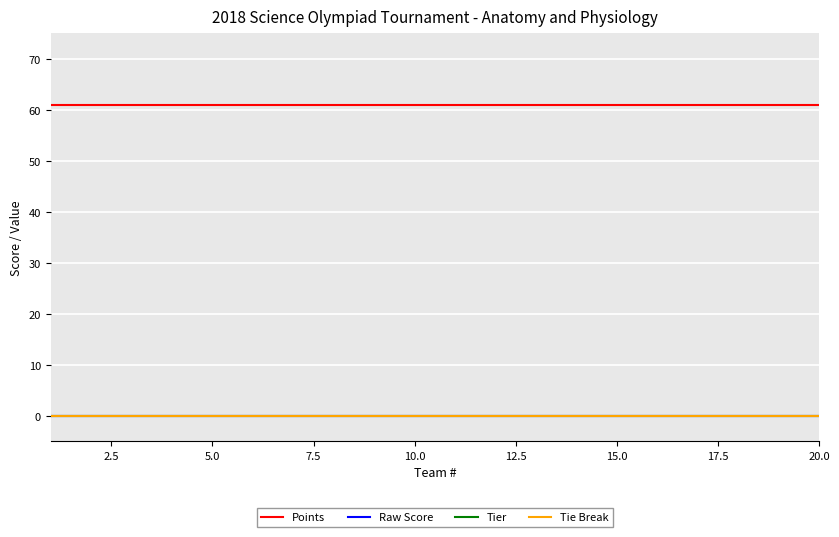

Does the chart have visible grid lines?

Yes